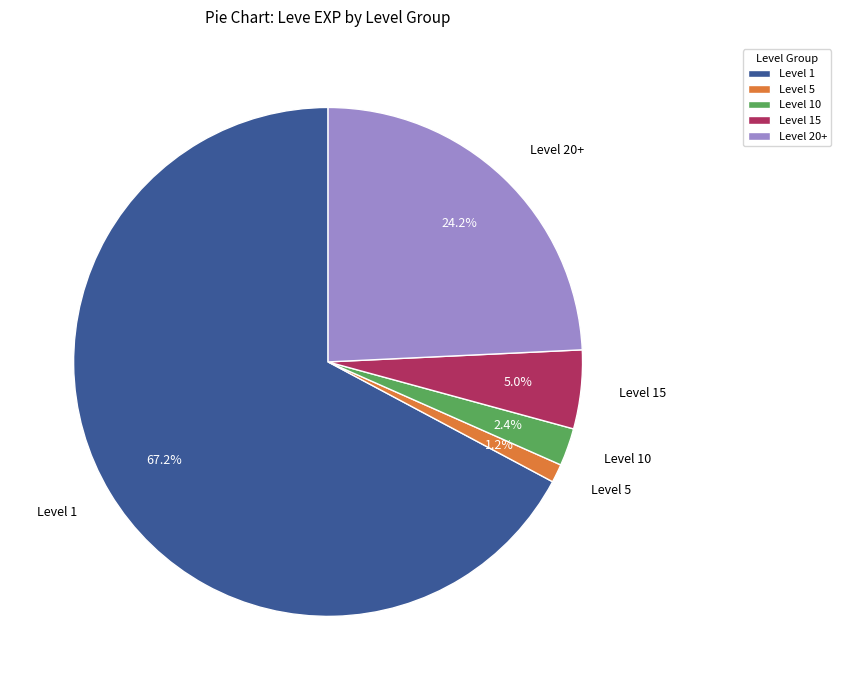

Rank the categories by value from highest to lowest.

Level 1, Level 20+, Level 15, Level 10, Level 5